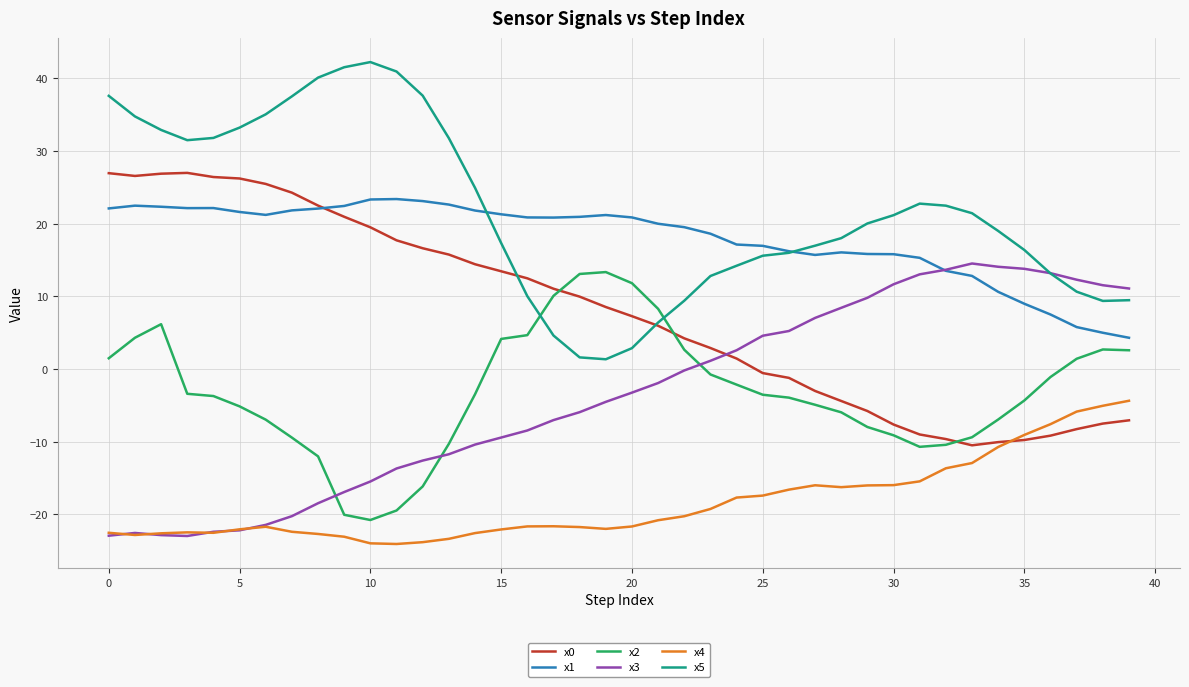

True or false: x0 and x2 intersect in this chart.

True